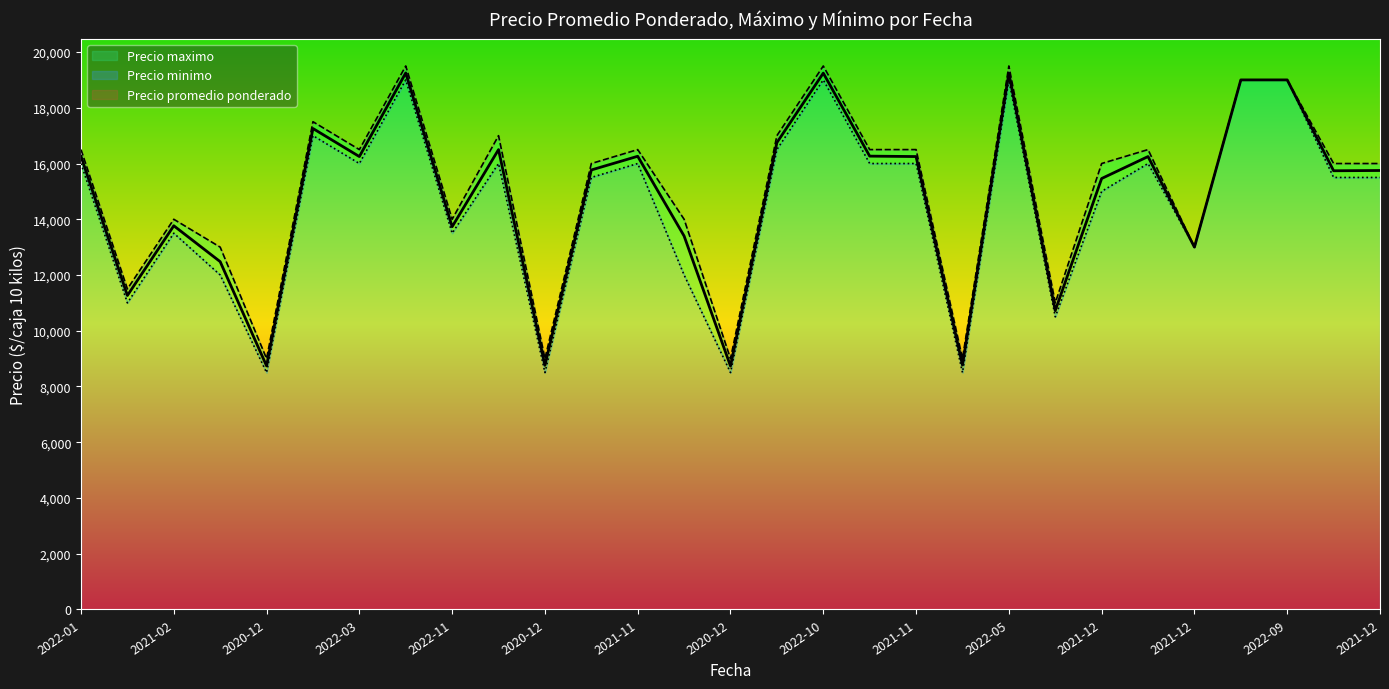

What is the total value across all series at 2020-12?

26239